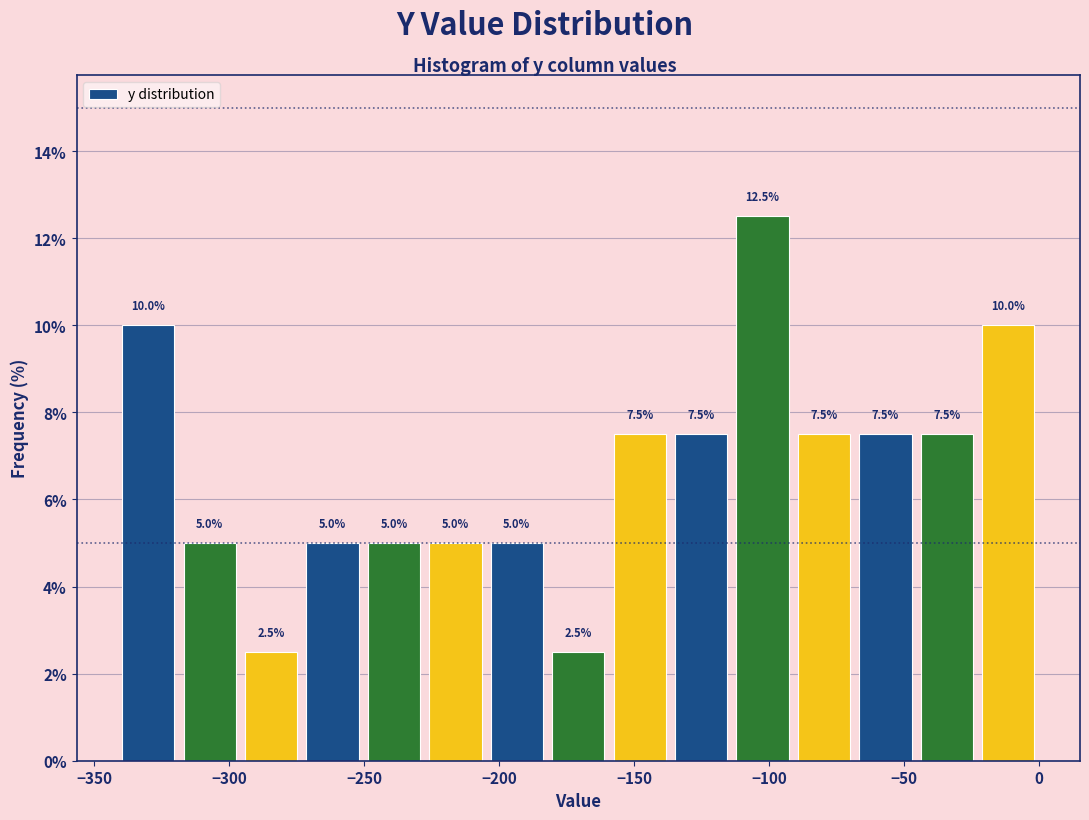

Reading left to right, transcribe this chart: for each bar, give the range it covers on the x-axis and its height. The bar edges are not printed on the chart, so give them approximately, as read against the axis.

-340 to -320: 10.0
-320 to -295: 5.0
-295 to -275: 2.5
-275 to -250: 5.0
-250 to -230: 5.0
-230 to -205: 5.0
-205 to -180: 5.0
-180 to -160: 2.5
-160 to -135: 7.5
-135 to -115: 7.5
-115 to -90: 12.5
-90 to -70: 7.5
-70 to -45: 7.5
-45 to -25: 7.5
-25 to 0: 10.0